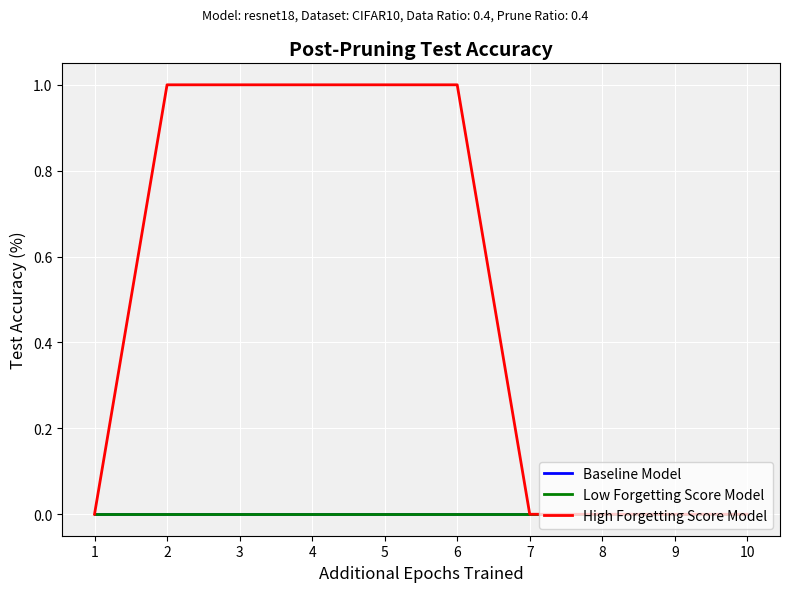

True or false: Baseline Model and High Forgetting Score Model cross at least once.

False